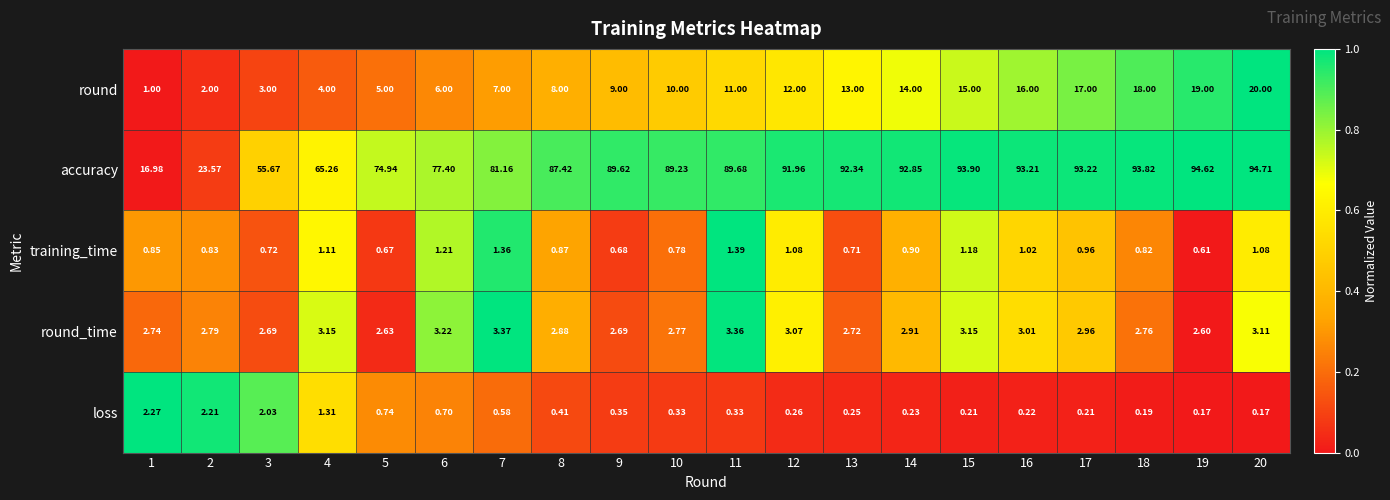

At which category is the sum across all series the highest?

20